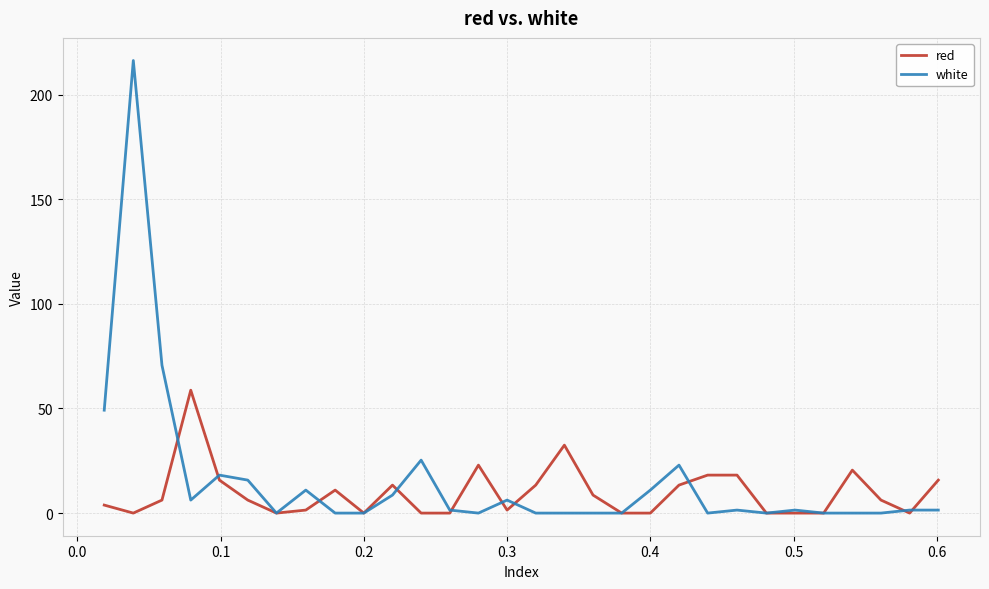

What is the maximum value for white?

216.2